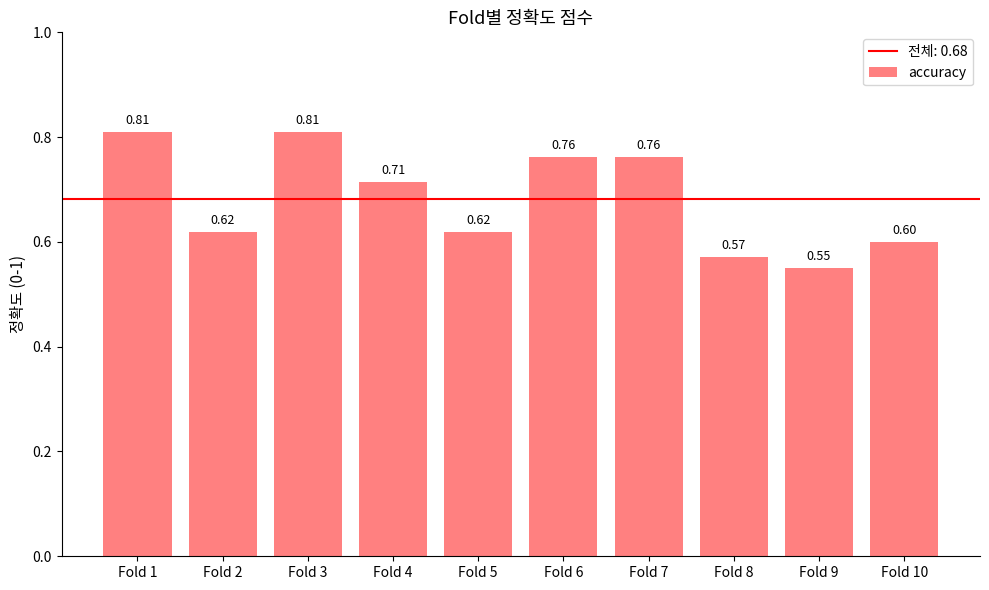

What is the value of the 5th bar from the left?

0.6